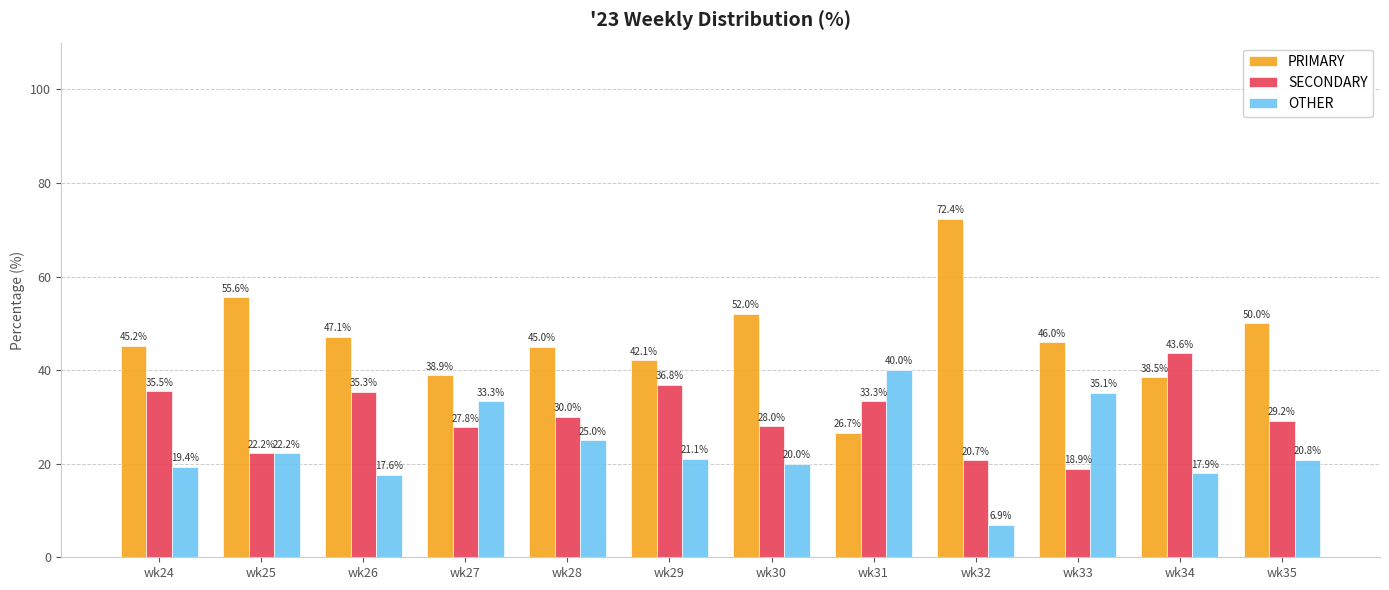

How many data points does each series have?

12